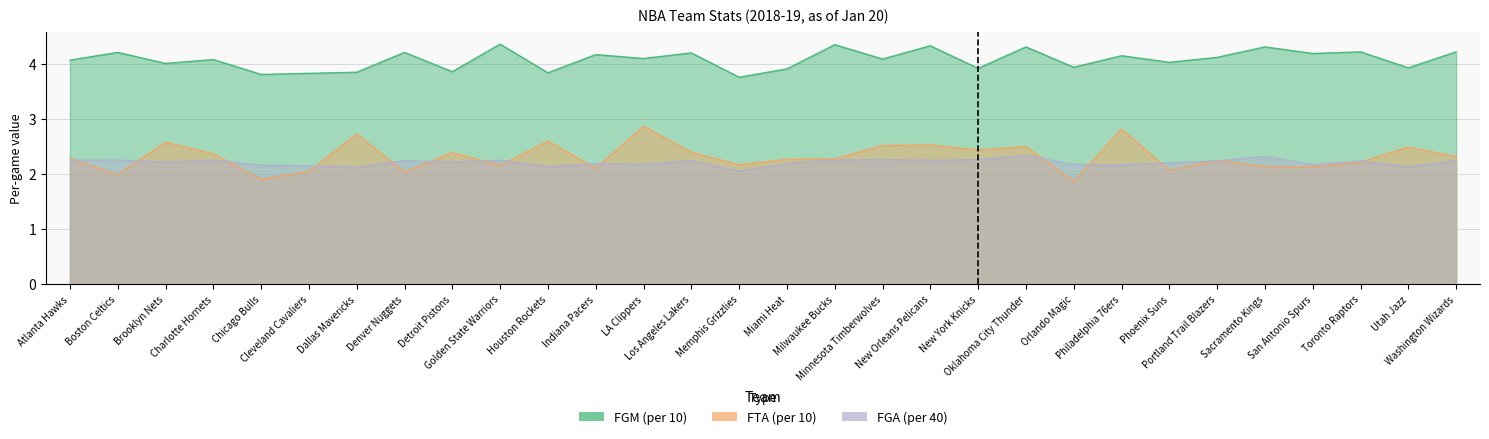

What are all the series names shown in the legend?

FTA, FGM, FGA